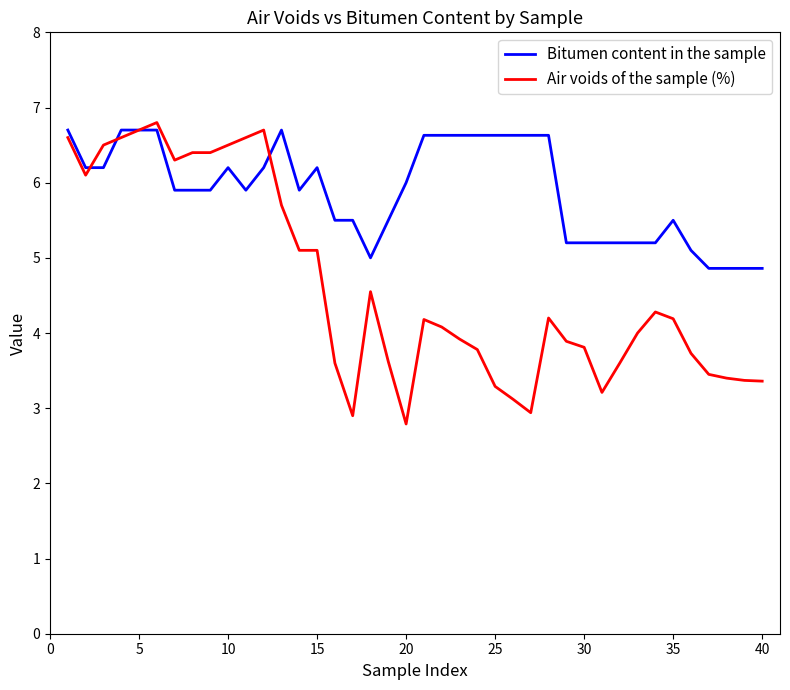

Count the number of categories in the chart.

40